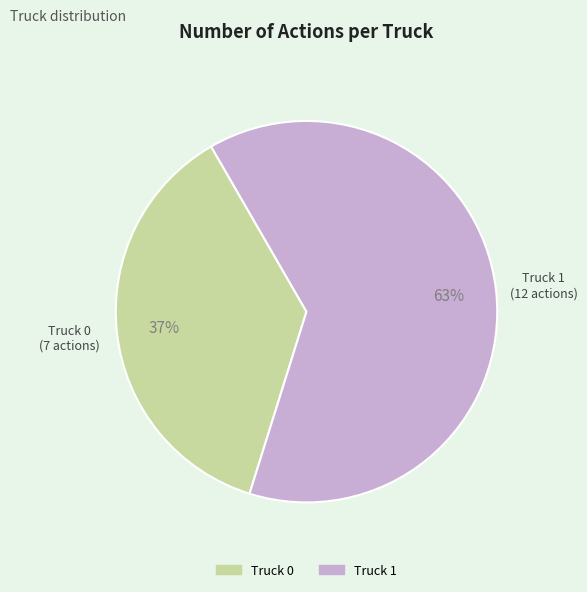

Is the sum of Truck 1 and Truck 0 greater than half?

Yes